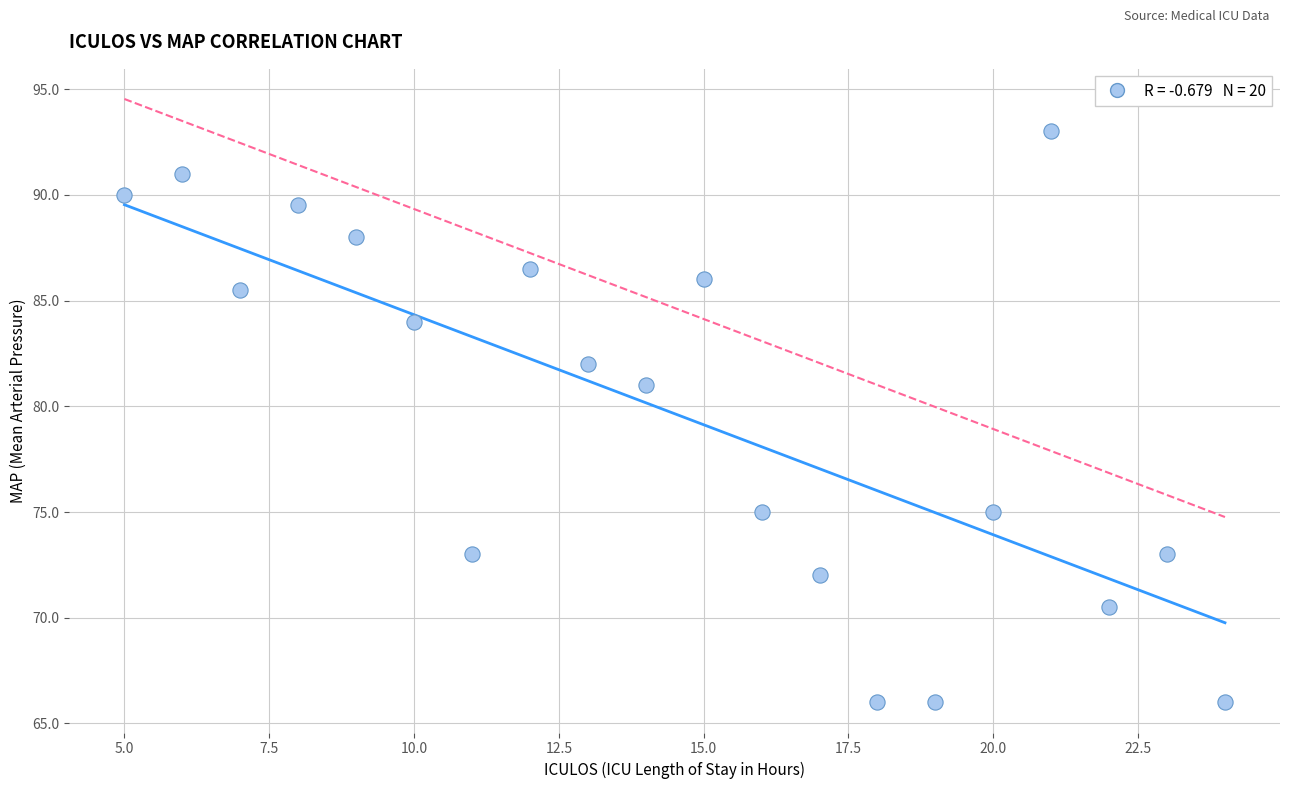

What is the range of Y values (max minus min)?

27.0